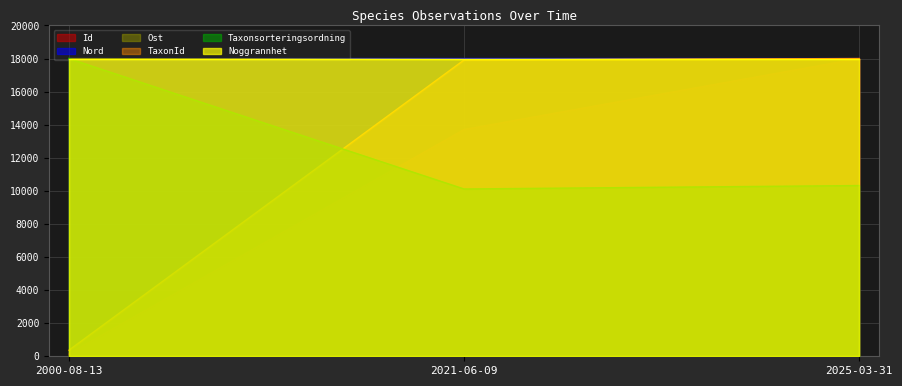

How many values in the Taxonsorteringsordning series exceed 10321?

2